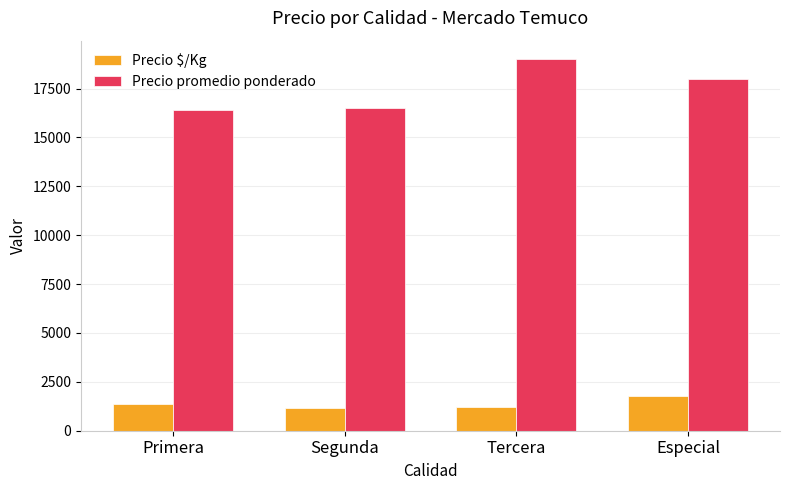

What is the difference between the highest and lowest values at Primera?

15016